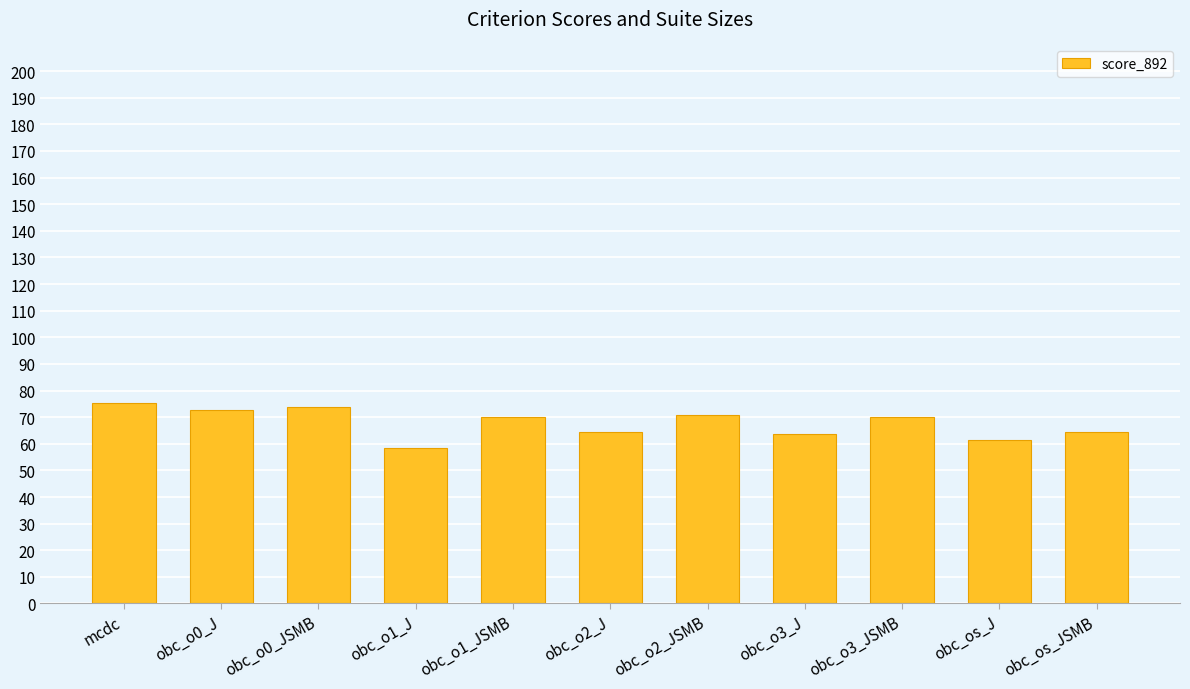

The value at obc_os_JSMB is 64.5. True or false?

True